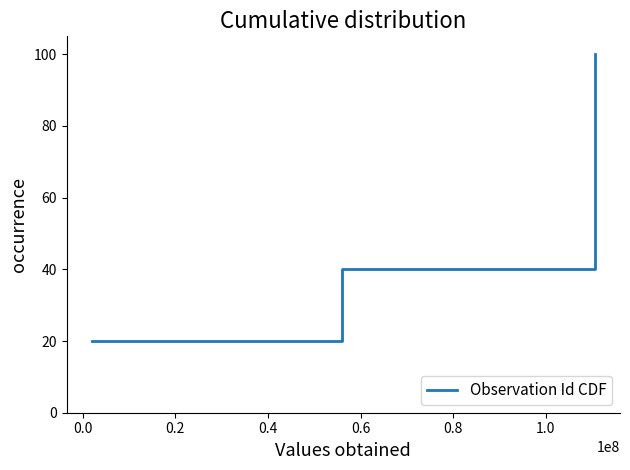

Reading right to left, list all the values displayed in this chart.

100	80	60	40	20